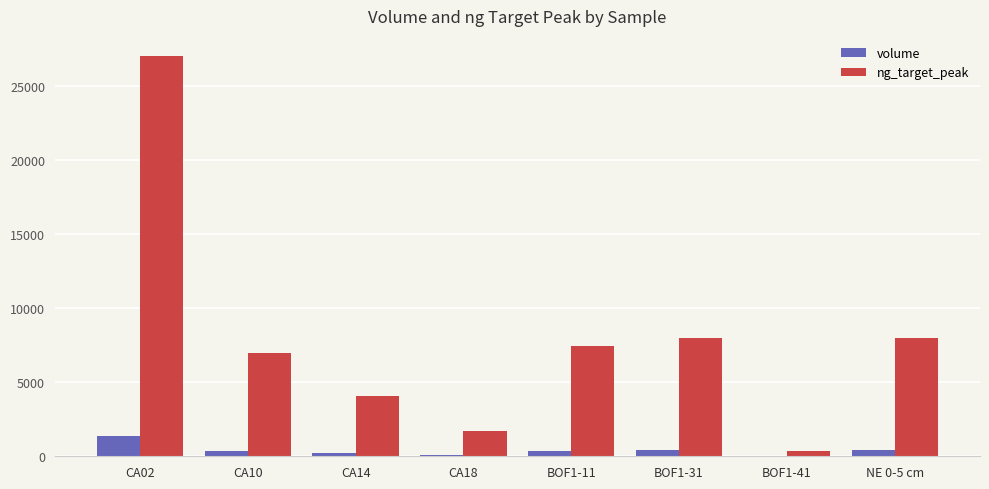

Is the value of volume at CA02 greater than the value of ng_target_peak at CA02?

No